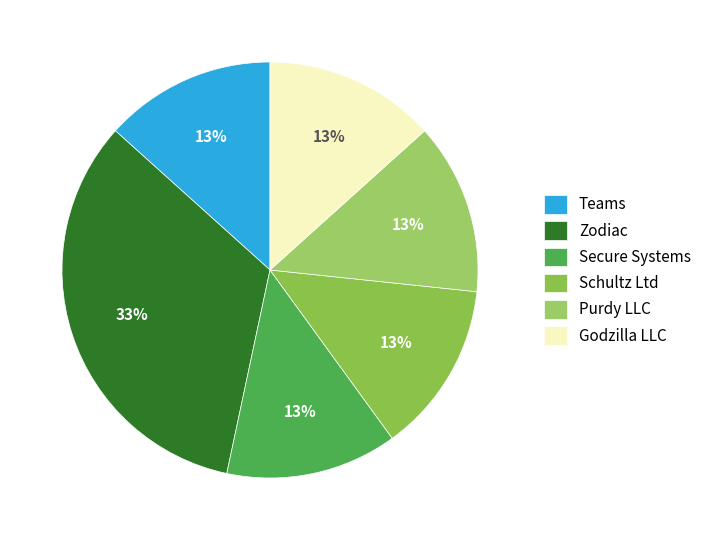

To the nearest percent, what percentage of the pie is Godzilla LLC?

13%